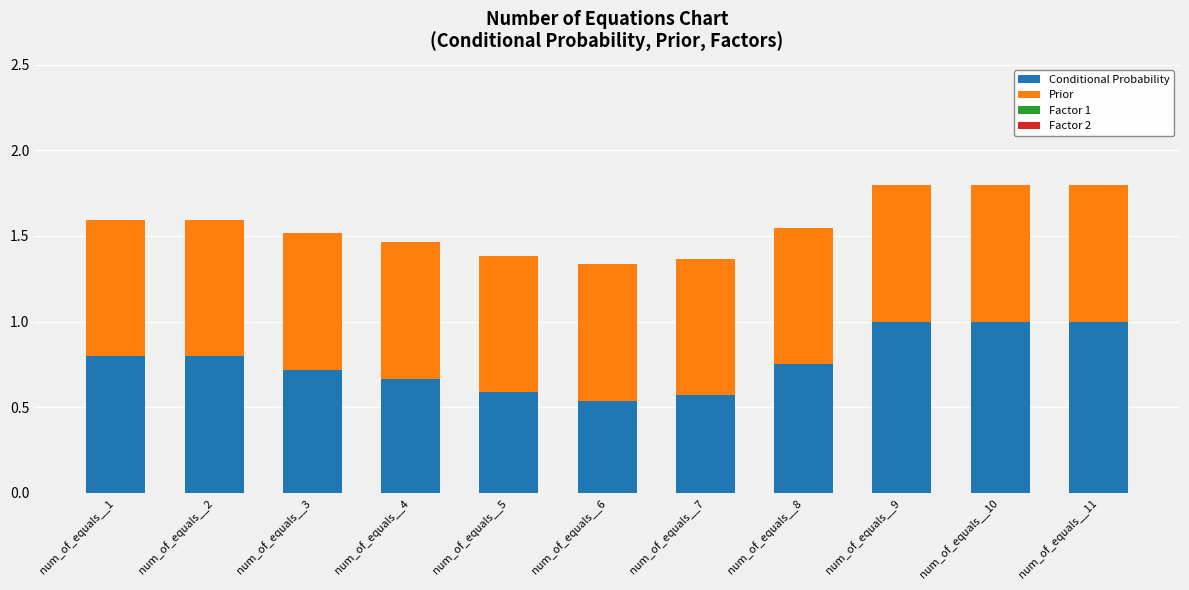

What is the total value across all series at num_of_equals__8?

1.5